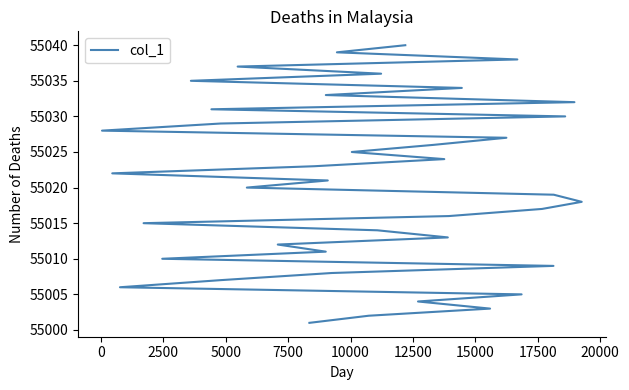

True or false: there are more than 0 points higher than both neighbors.

False